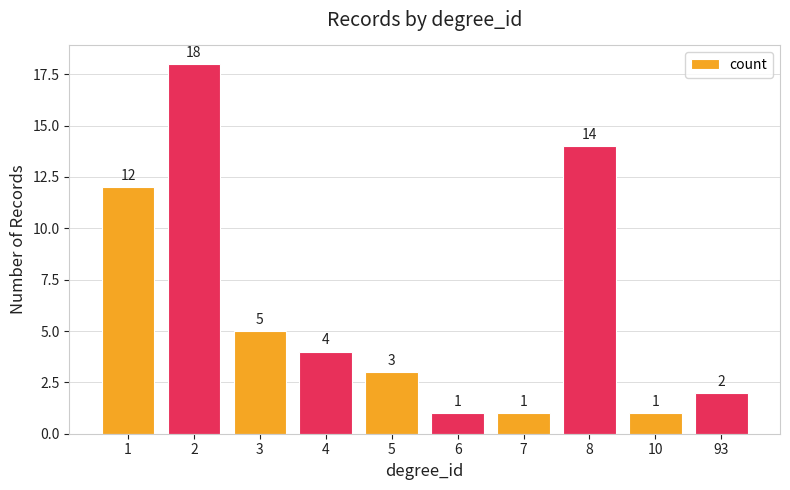

Is it true that the value at 8 is 14?

True